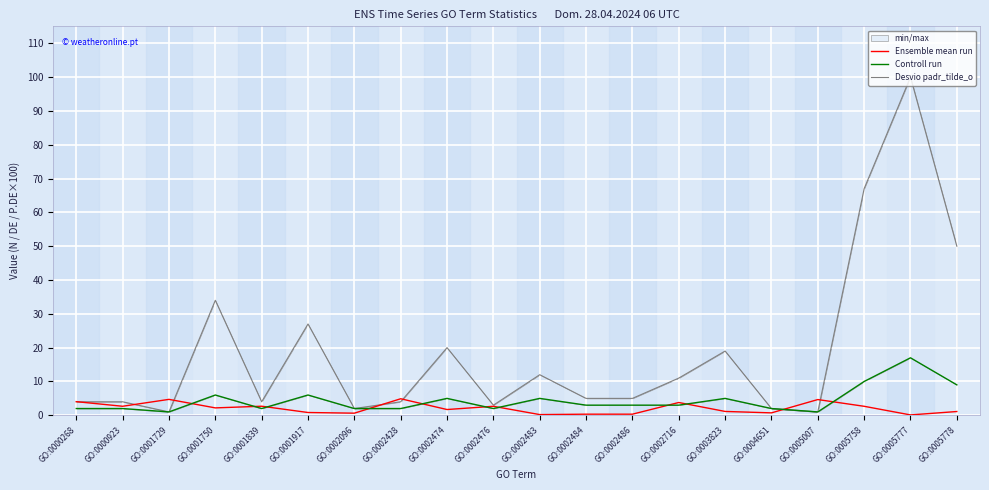

Between GO:0002486 and GO:0004651, which series saw the biggest shift?

Desvio padr_tilde_o